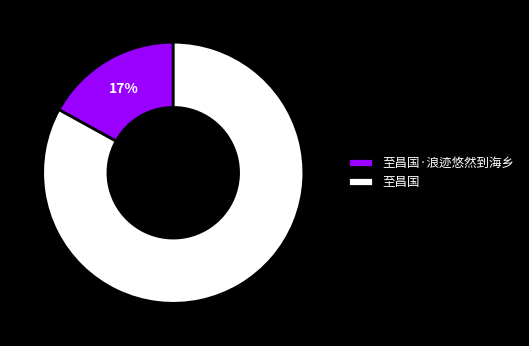

Combined, do 至昌国 and 至昌国·浪迹悠然到海乡 account for over 50%?

Yes